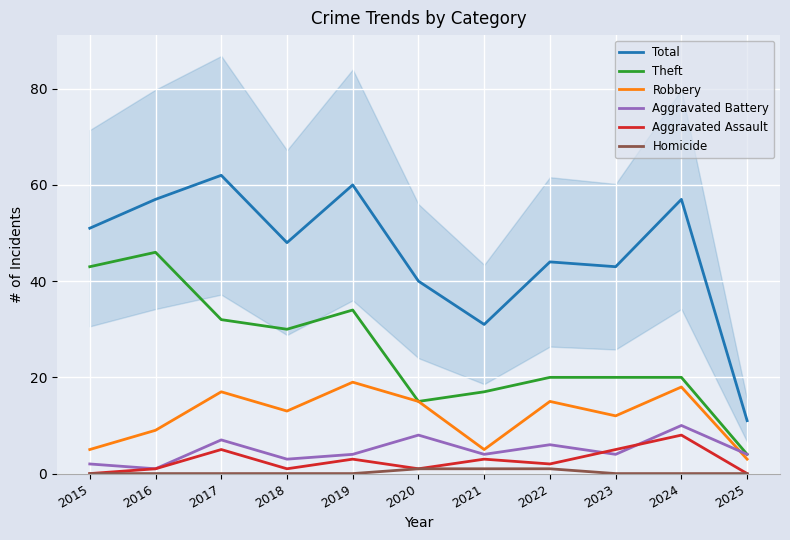

Reading left to right, what are all the values shown in this chart?

Total: 51	57	62	48	60	40	31	44	43	57	11
Theft: 43	46	32	30	34	15	17	20	20	20	4
Robbery: 5	9	17	13	19	15	5	15	12	18	3
Aggravated Battery: 2	1	7	3	4	8	4	6	4	10	4
Aggravated Assault: 0	1	5	1	3	1	3	2	5	8	0
Homicide: 0	0	0	0	0	1	1	1	0	0	0